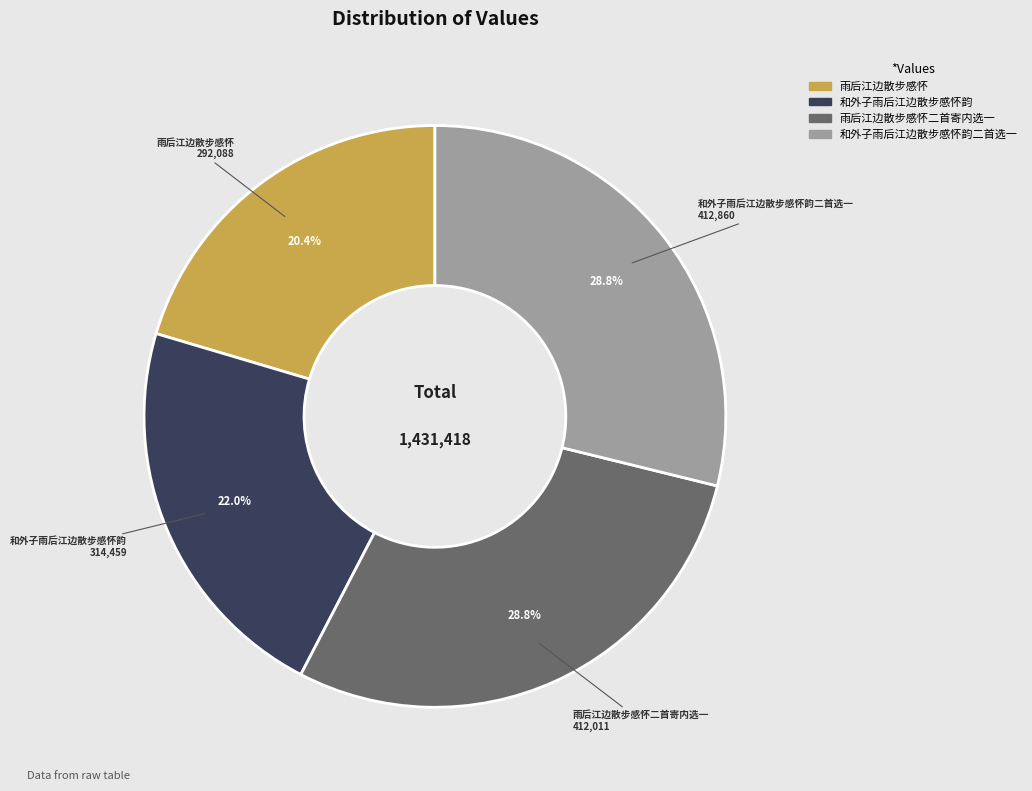

How many segments does this pie chart have?

4